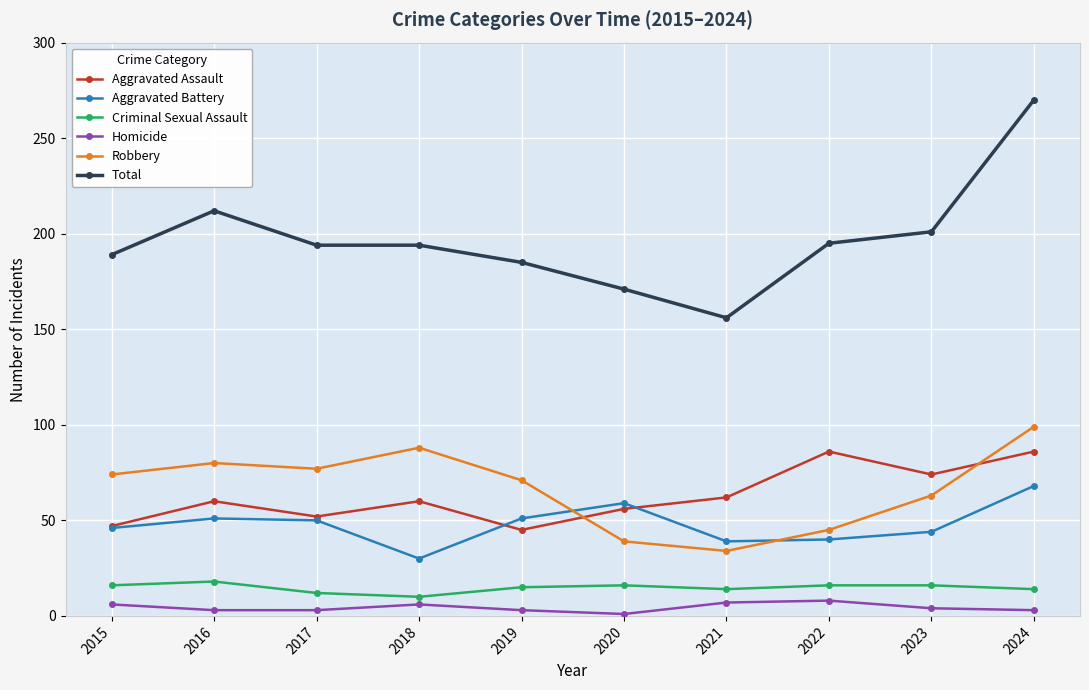

The value of Total at 2022 is 195. True or false?

True